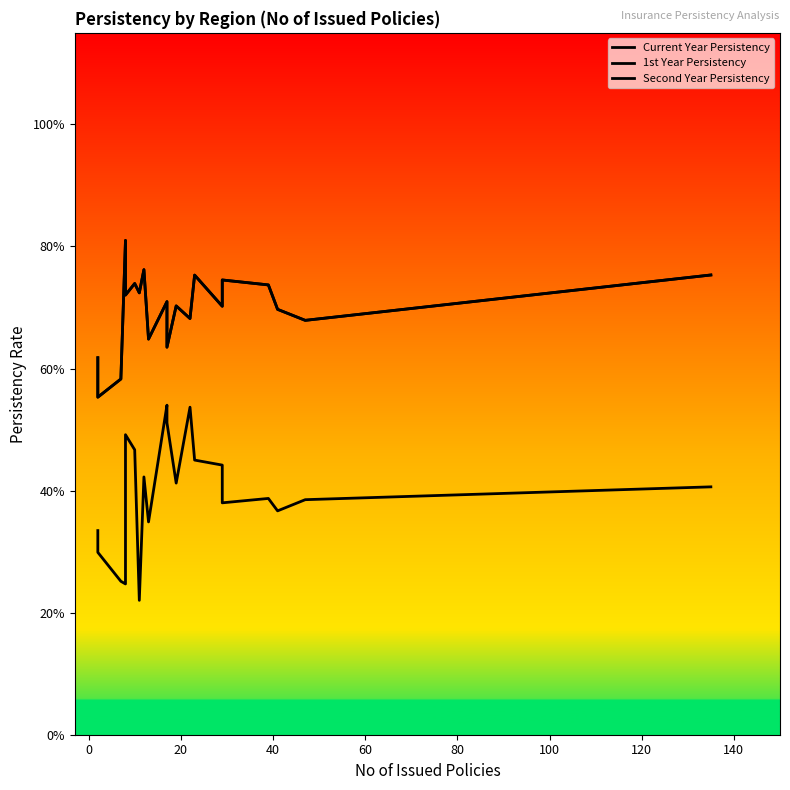

Which series has the largest total across all categories?

Current Year Persistency